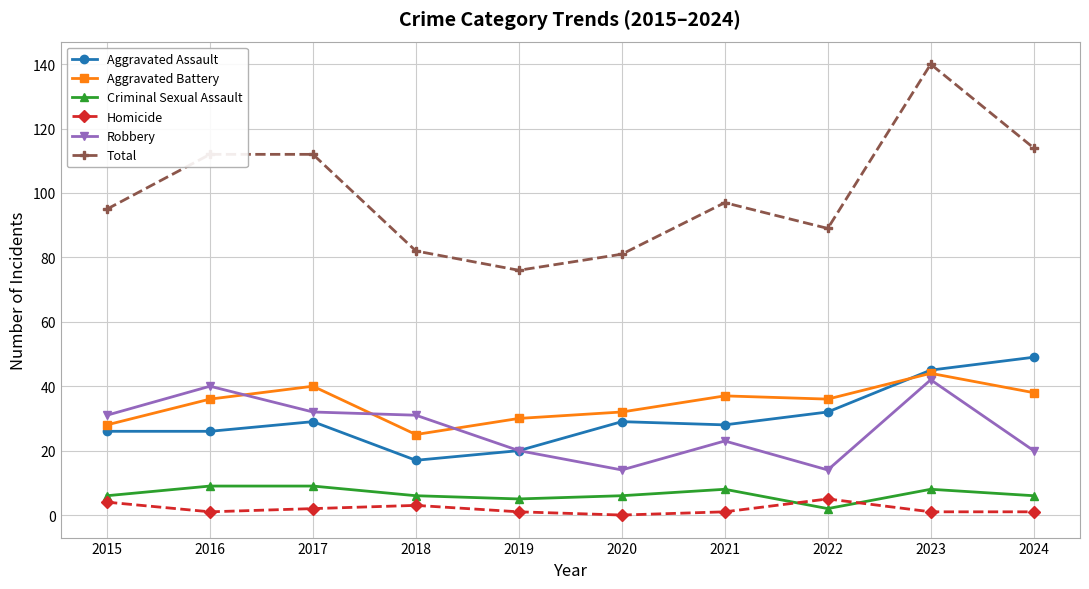

What is the sum of all Homicide values?

19